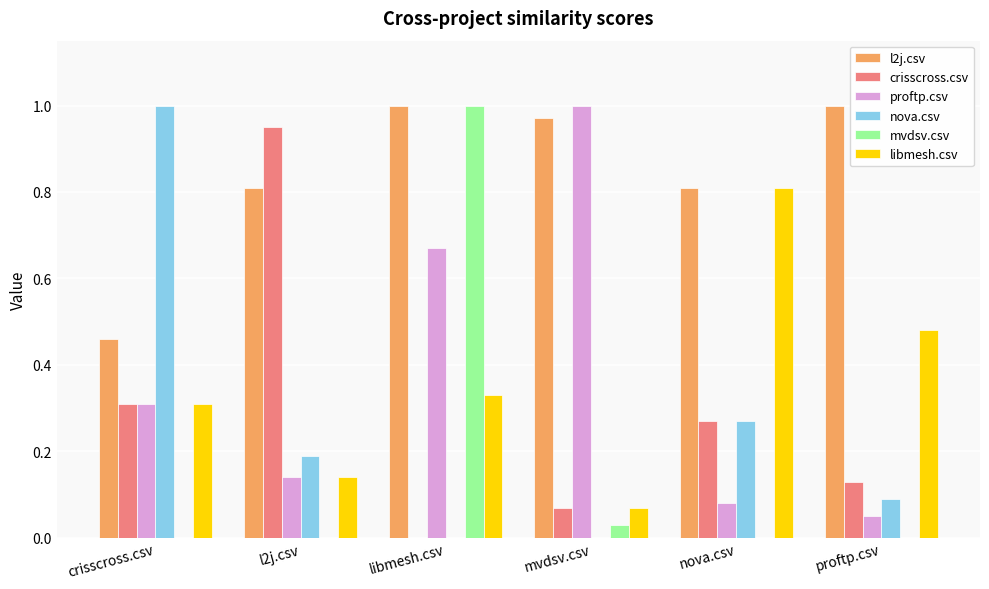

The value of l2j.csv at nova.csv is 0.8. True or false?

True